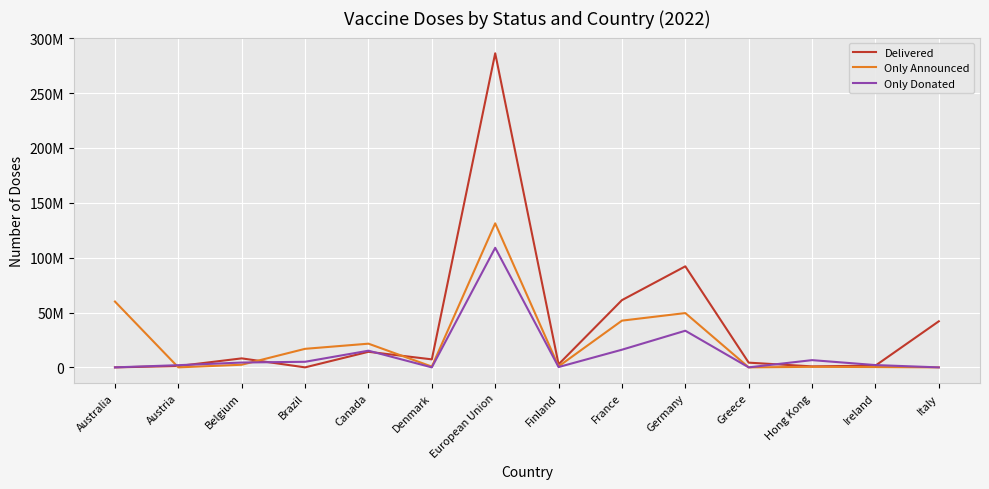

Reading left to right, what are all the values shown in this chart?

Delivered: 0	1200000	8200000	0	14200000	7300000	286300000	2800000	61300000	92100000	4300000	900000	1600000	42000000
Only Announced: 60000000	0	2400000	16900000	21600000	700000	131300000	900000	42600000	49500000	0	500000	300000	0
Only Donated: 0	2000000	4400000	5100000	15200000	0	109000000	300000	16100000	33400000	0	6600000	2100000	0